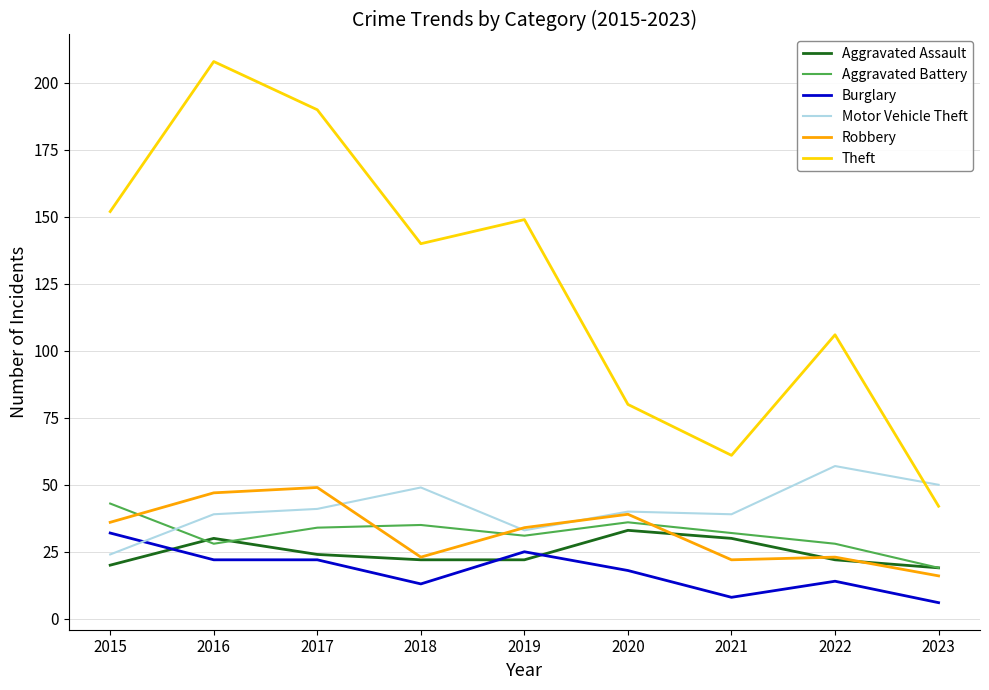

At how many categories does at least one series exceed 82?

6